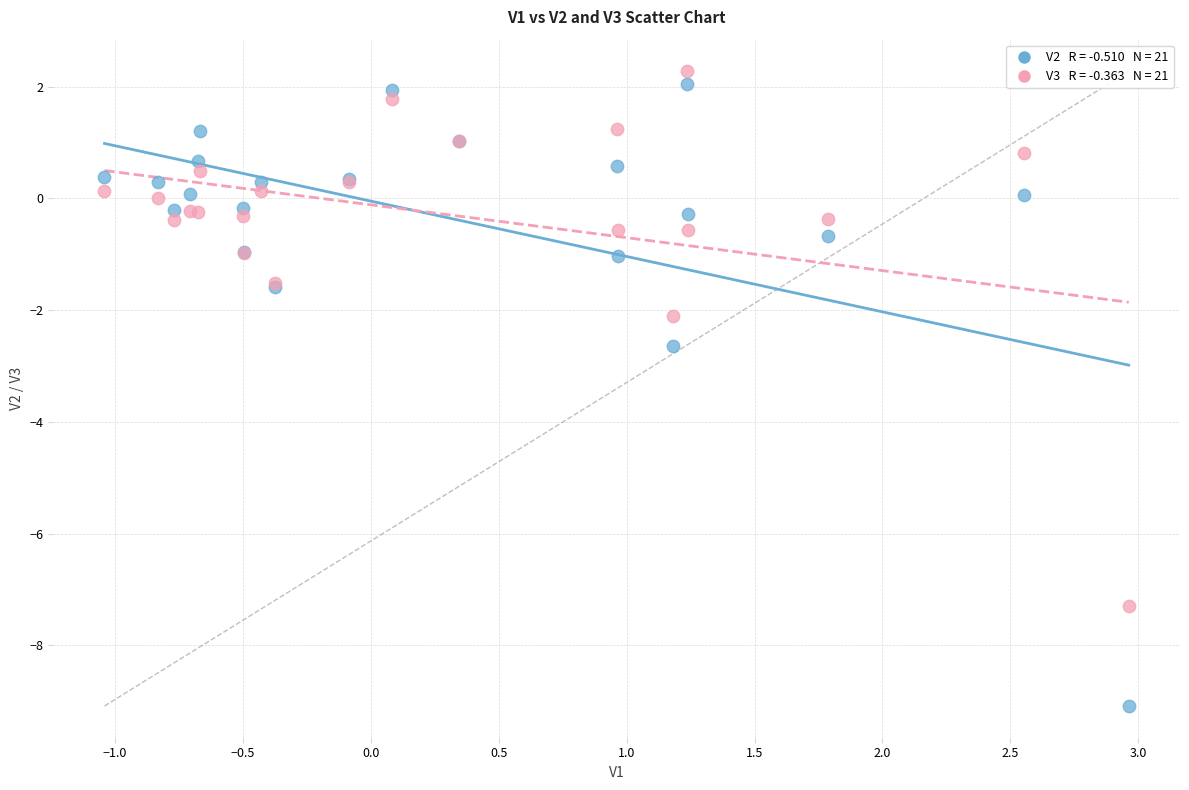

Across all series, what Y value is closest to -3?

-2.6